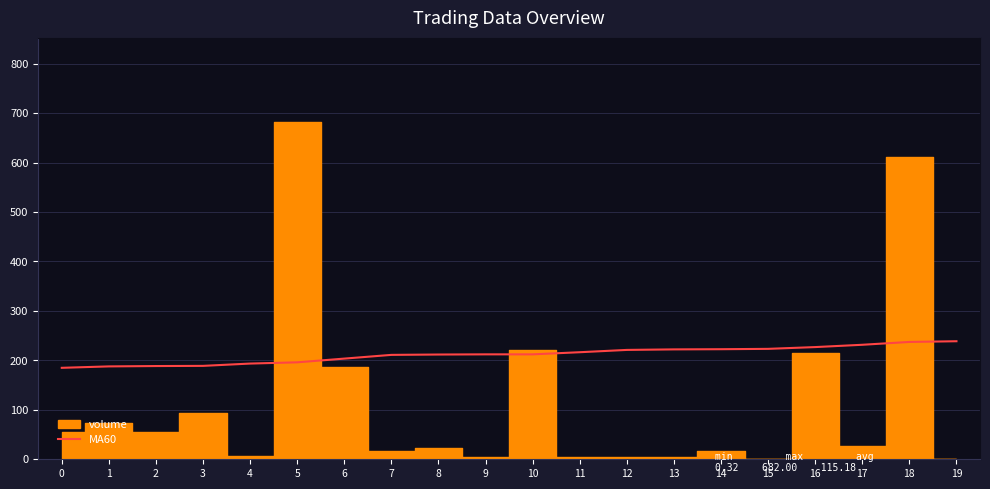

What is the value of the 11th point from the left?

212.2